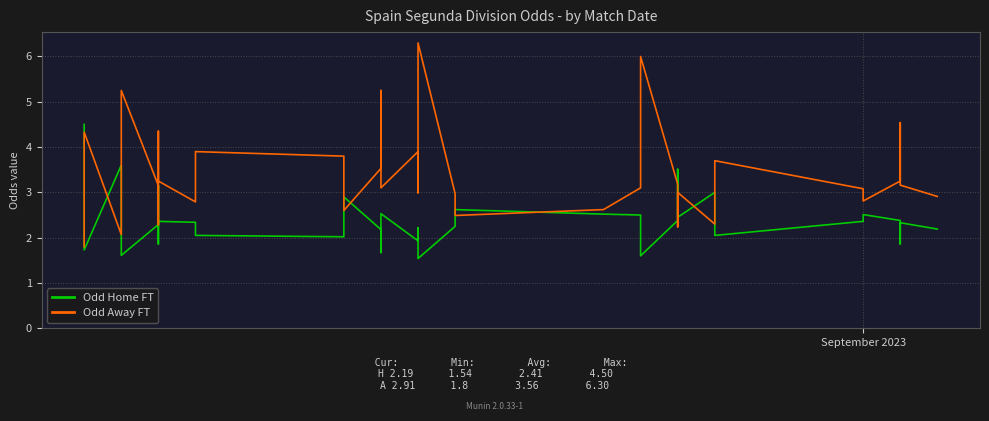

The value of Odd Home FT at 31 is 4.2. True or false?

False